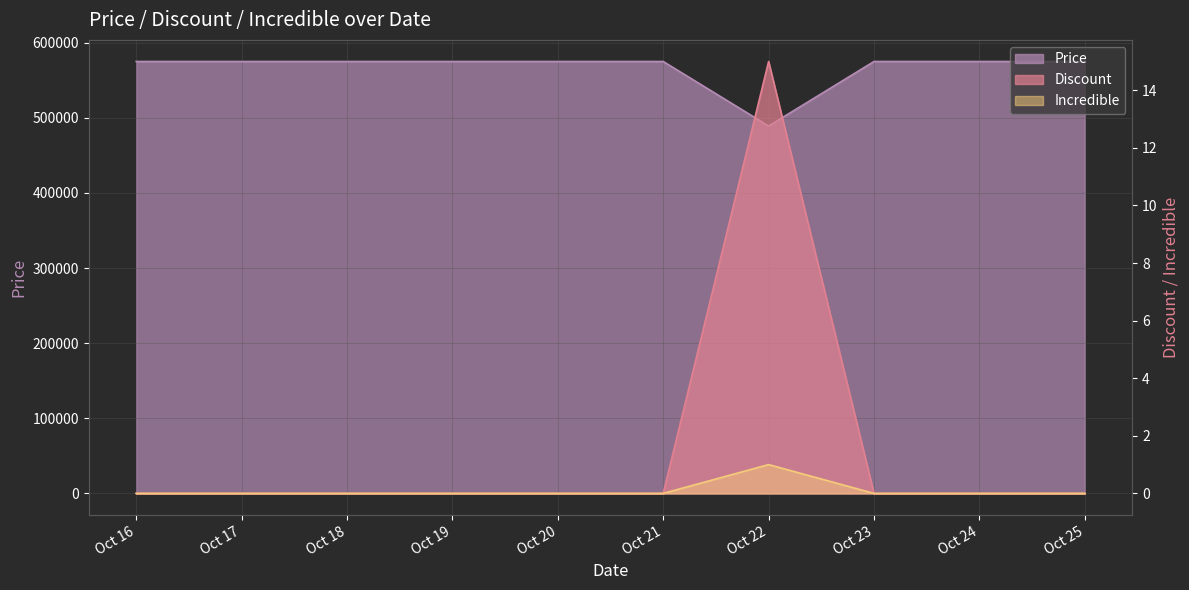

True or false: Price has more than 0 interior local peaks.

False